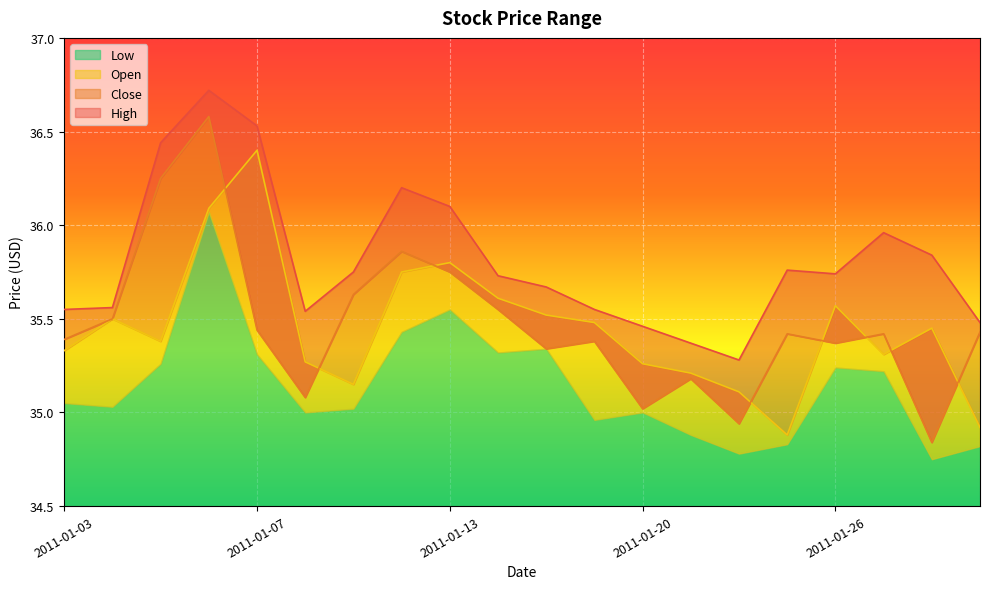

Where is the first local maximum for High?

2011-01-06